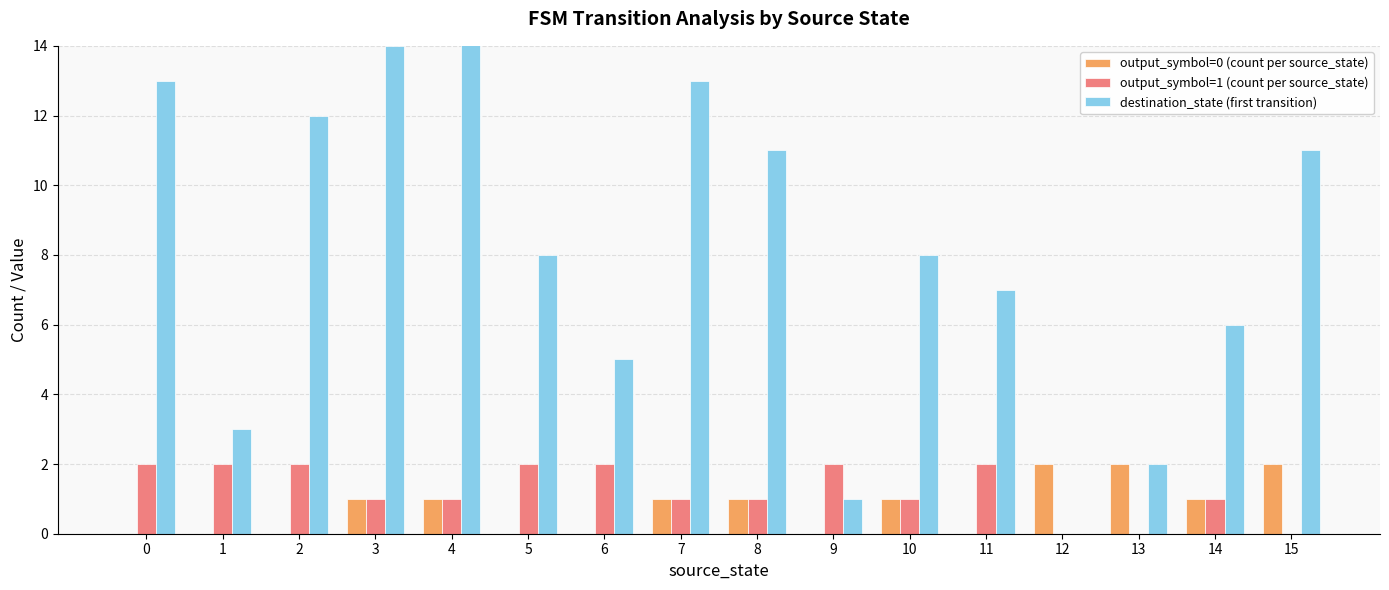

True or false: output_symbol=1 (count per source_state) has a value of 1 at 15.

False